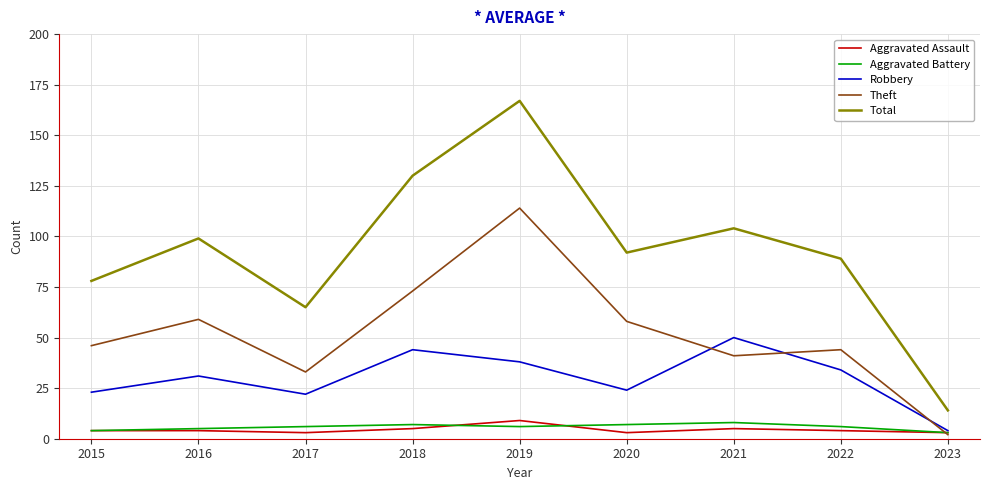

Is the value of Total at 2022 greater than the value of Robbery at 2020?

Yes